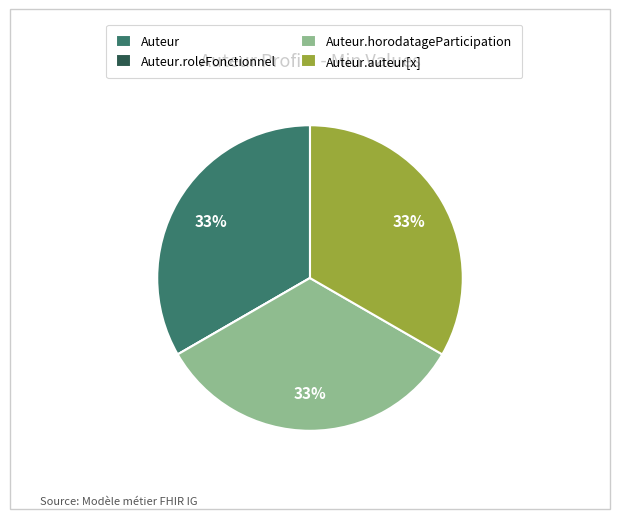

True or false: Auteur accounts for 33% of the total.

True